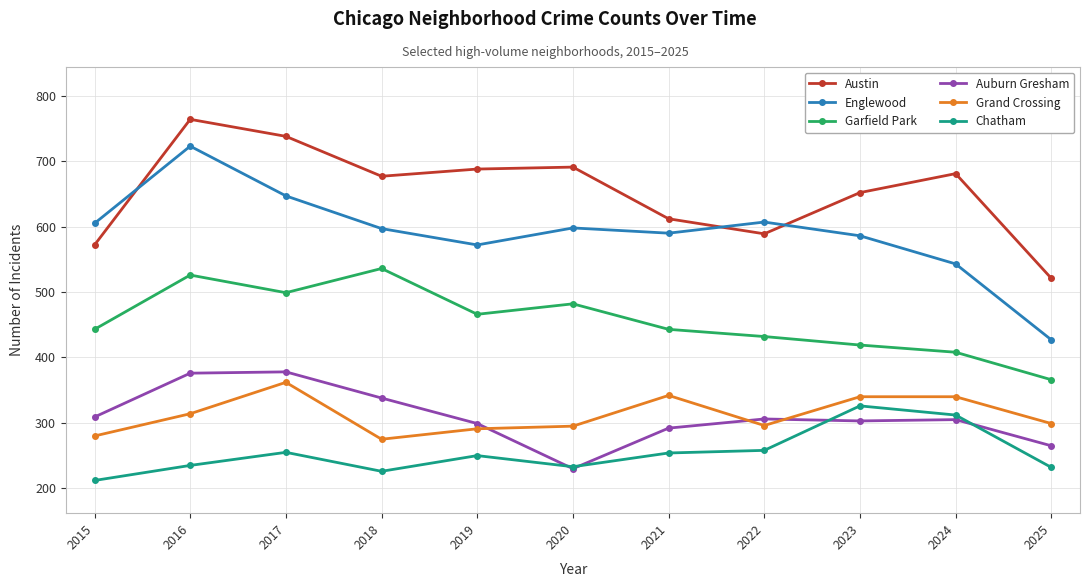

Which series has the widest spread of values?

Englewood